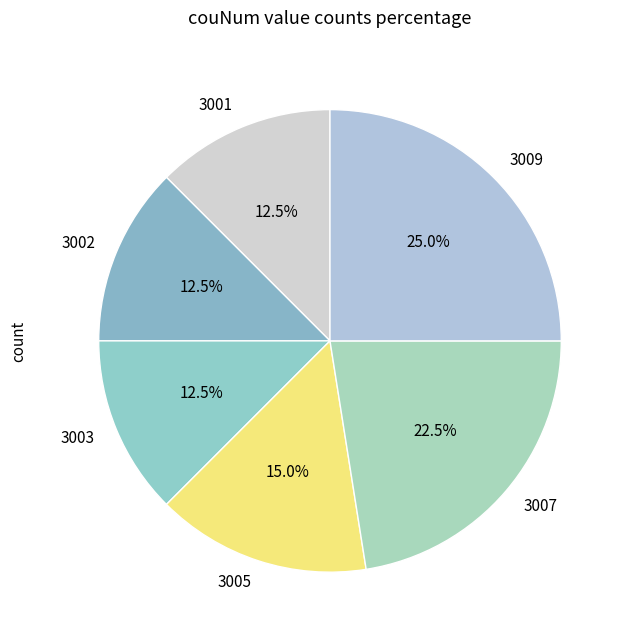

Is there any slice that represents more than half of the pie?

No